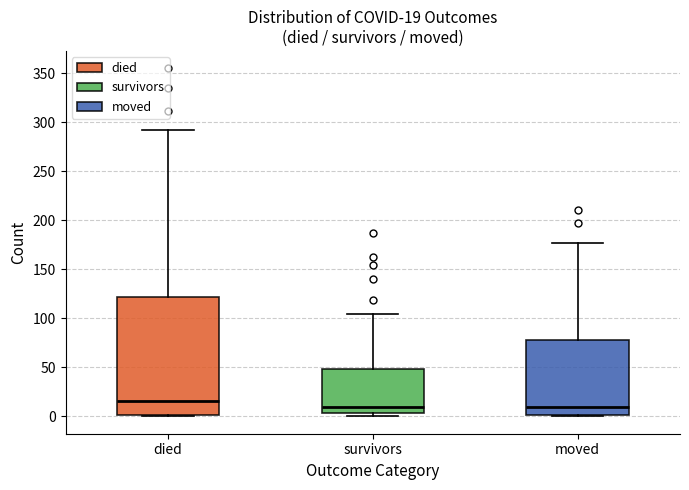

Which box is the tallest, from its lower edge to its upper edge?

died